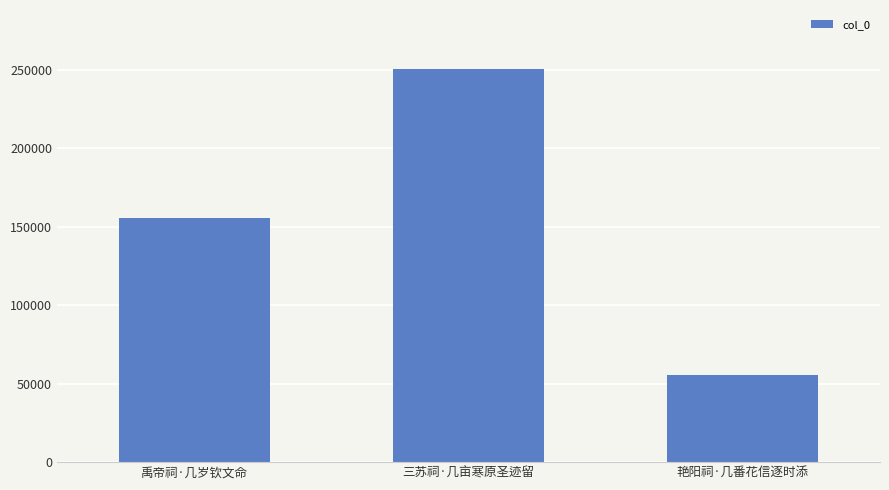

Are the bars grouped side by side (vs. stacked)?

No